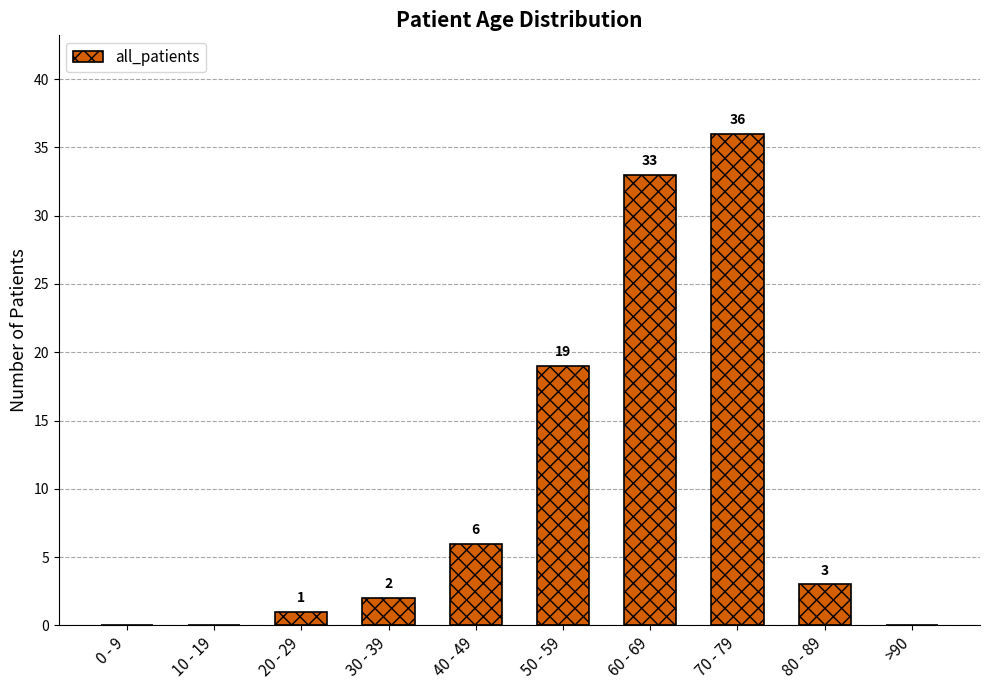

The chart shows a value of 33 at 60 - 69. True or false?

True